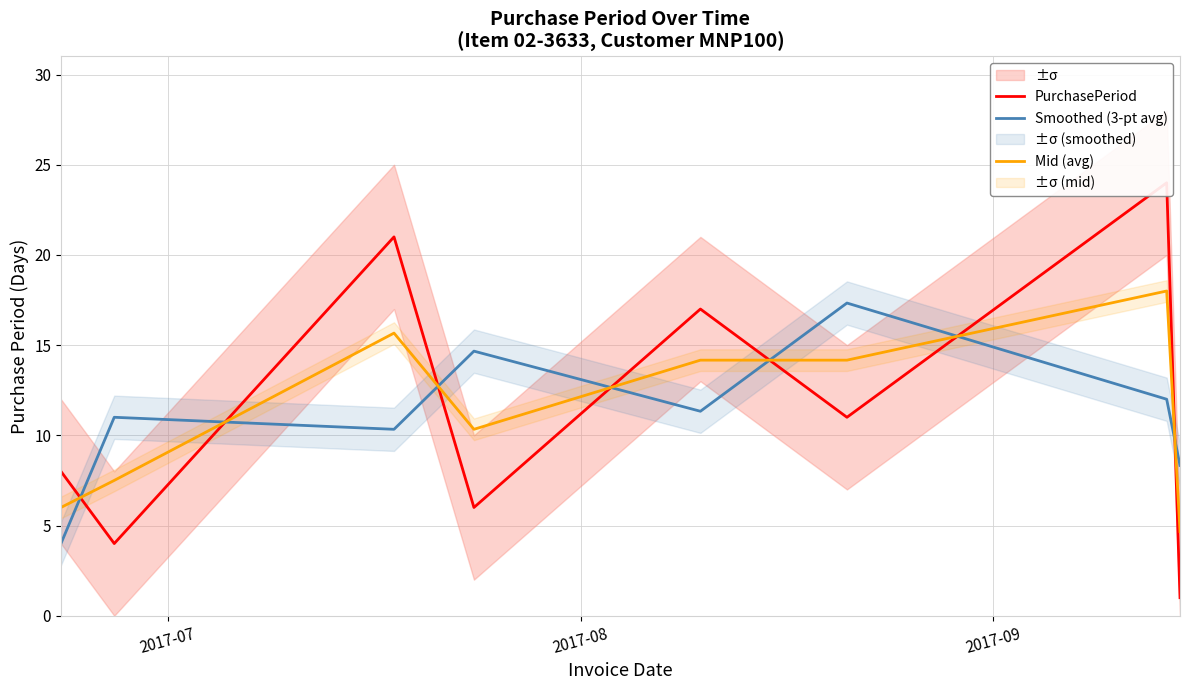

True or false: Smoothed (3-pt avg) and Mid (avg) cross at least once.

True